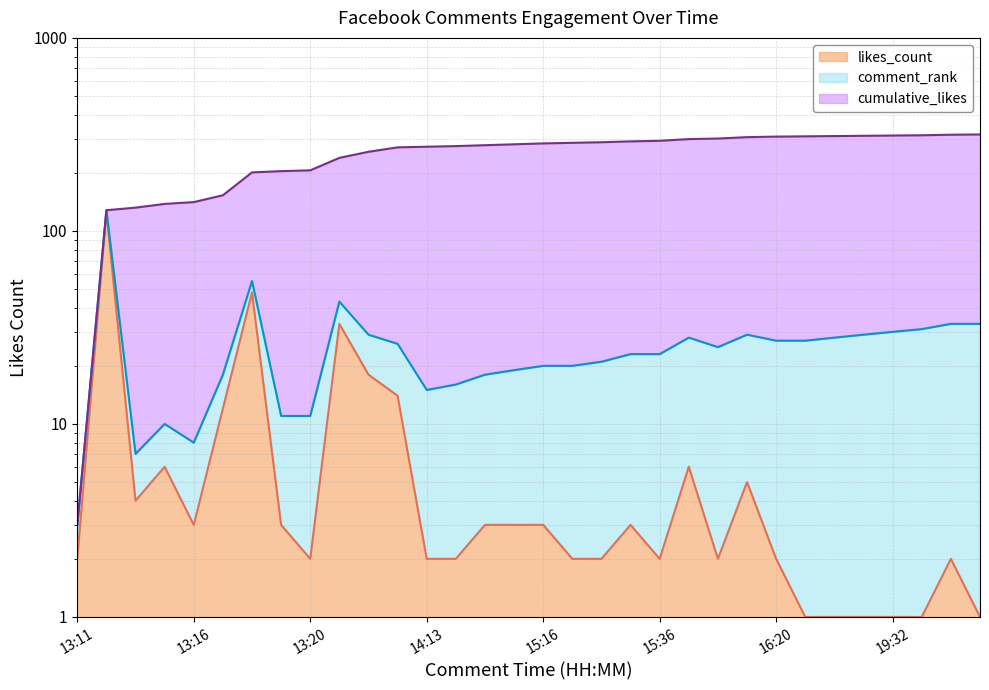

At how many categories does at least one series exceed 103?

31